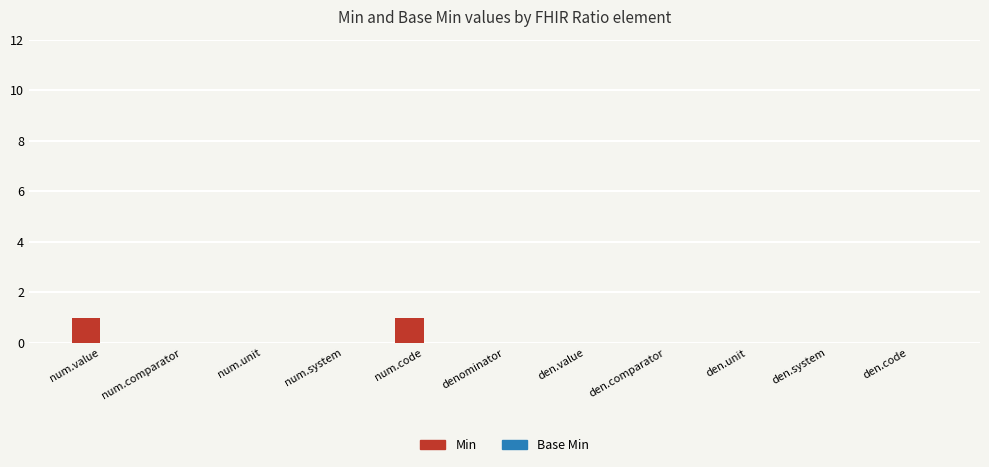

Between den.unit and num.code, which is larger?

num.code